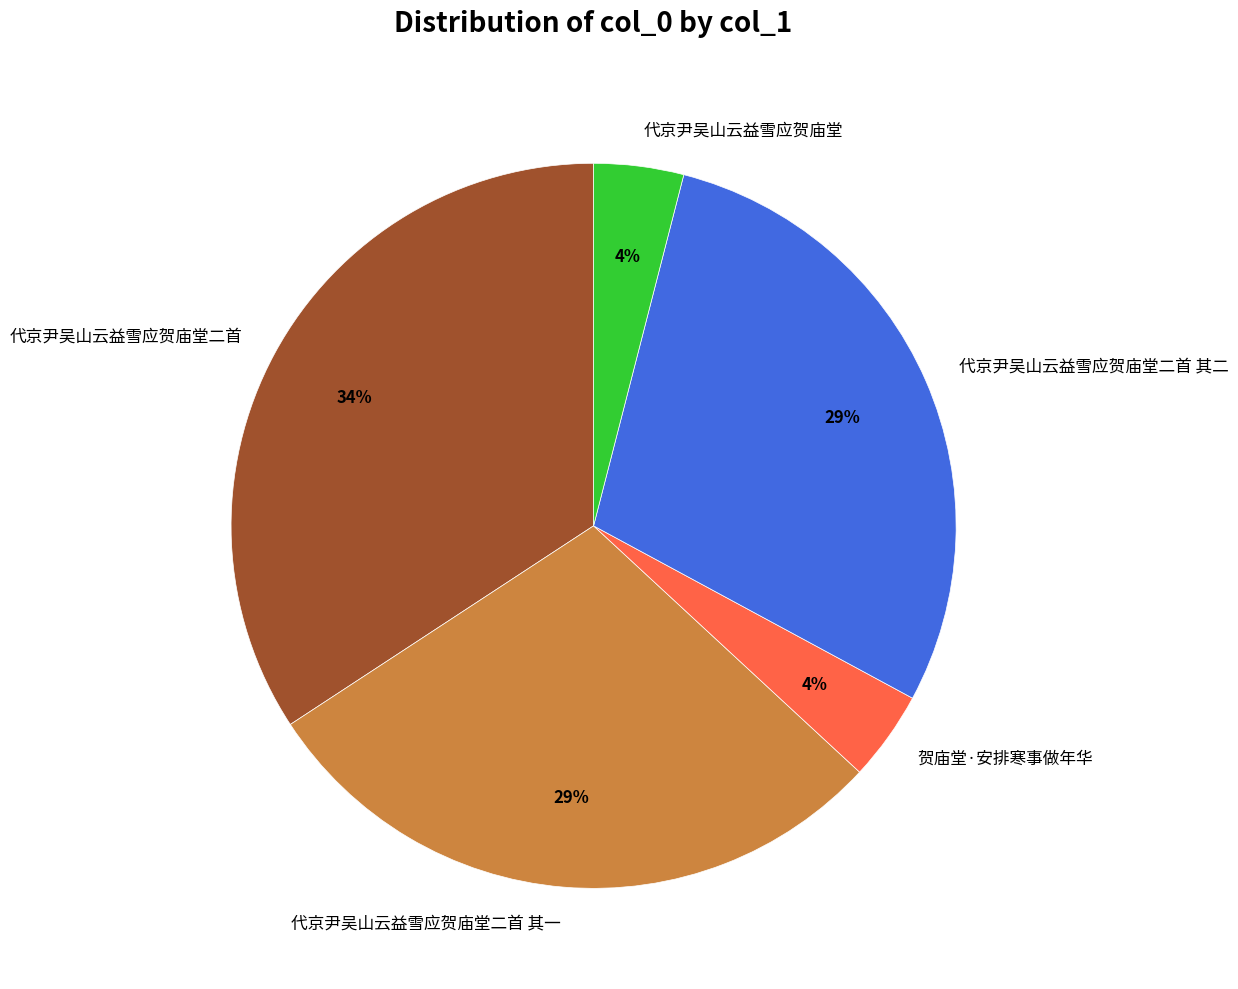

To the nearest percent, what portion does 代京尹吴山云益雪应贺庙堂二首 represent?

34%